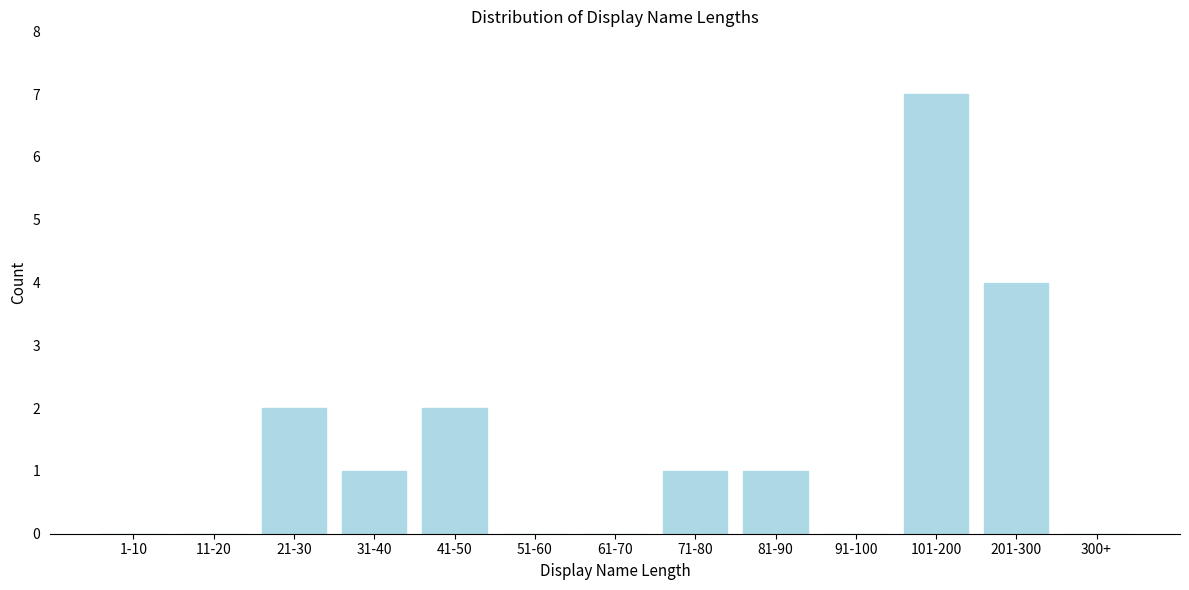

Reading left to right, what are all the values shown in this chart?

1-10=0	11-20=0	21-30=2	31-40=1	41-50=2	51-60=0	61-70=0	71-80=1	81-90=1	91-100=0	101-200=7	201-300=4	300+=0